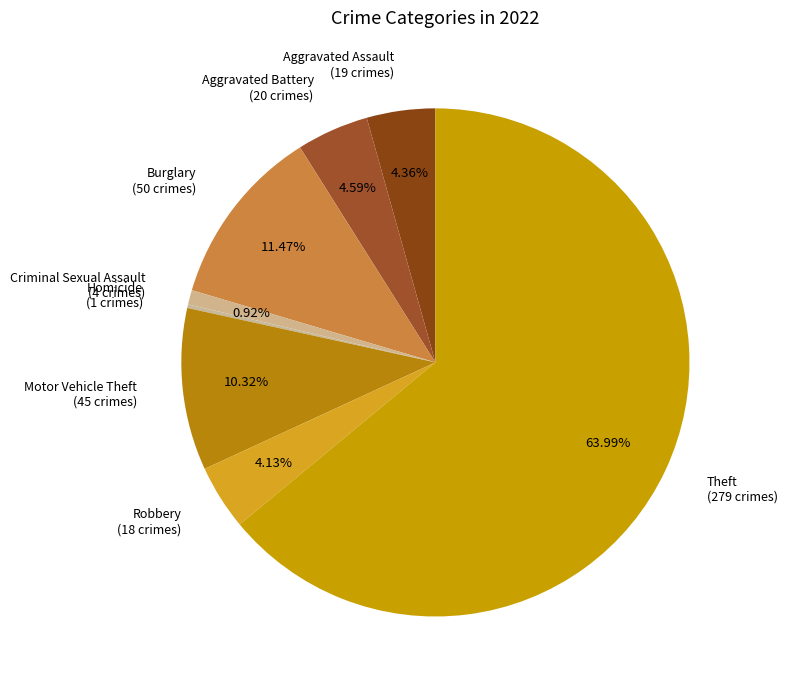

Combined, do Aggravated Assault (19 crimes) and Criminal Sexual Assault (4 crimes) account for over 50%?

No